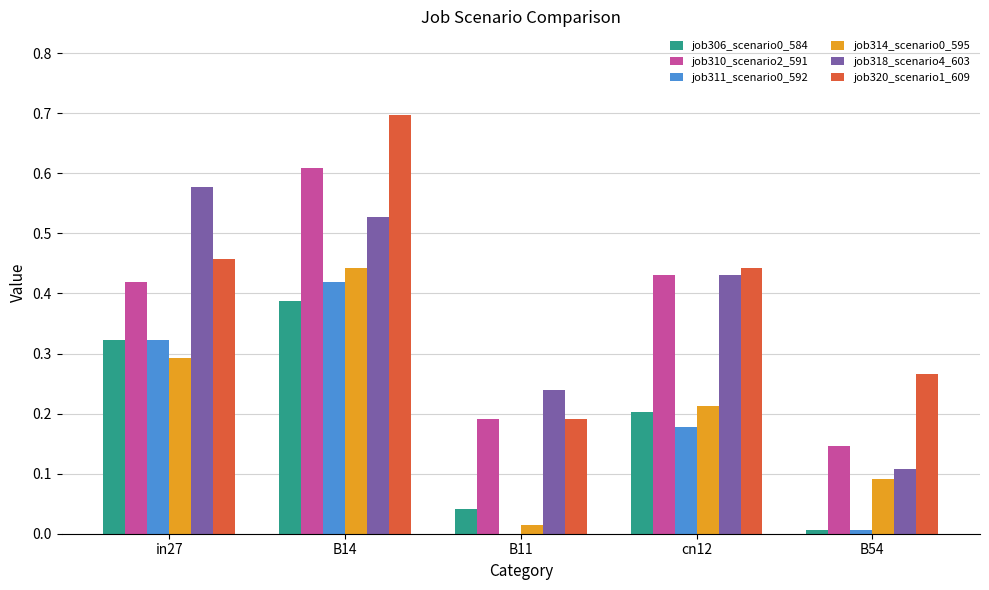

Which category has the highest value in the job306_scenario0_584 series?

B14